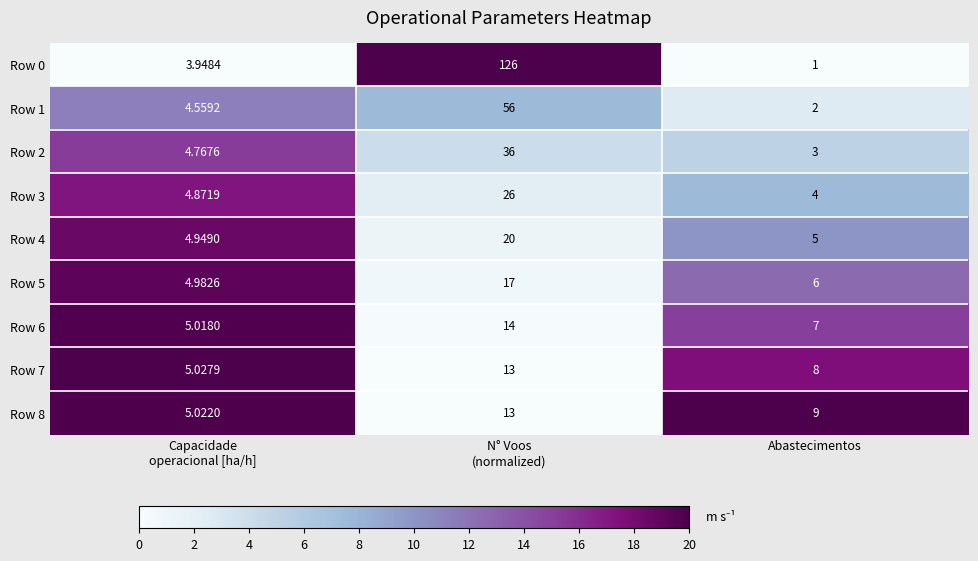

At which label does Row 3 reach its minimum?

Abastecimentos